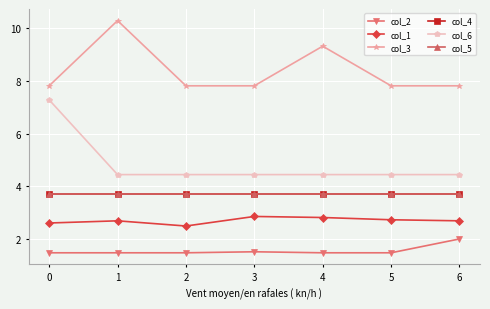

What is the minimum value shown in the chart?

1.5